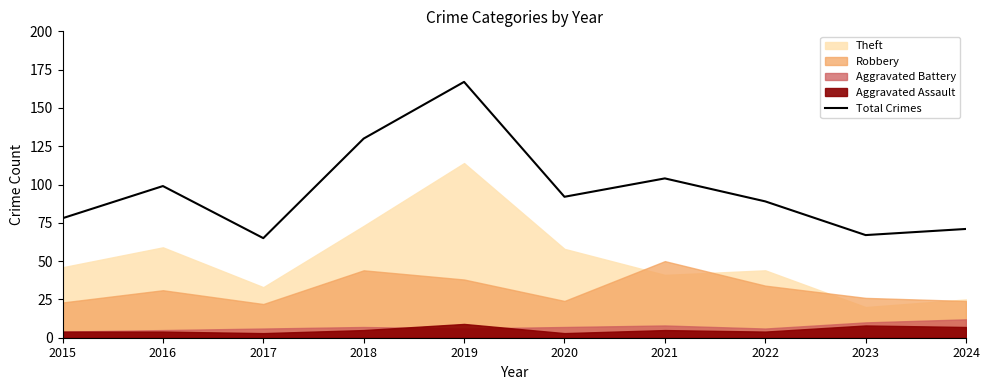

At which category does the data reach its first local peak?

2016